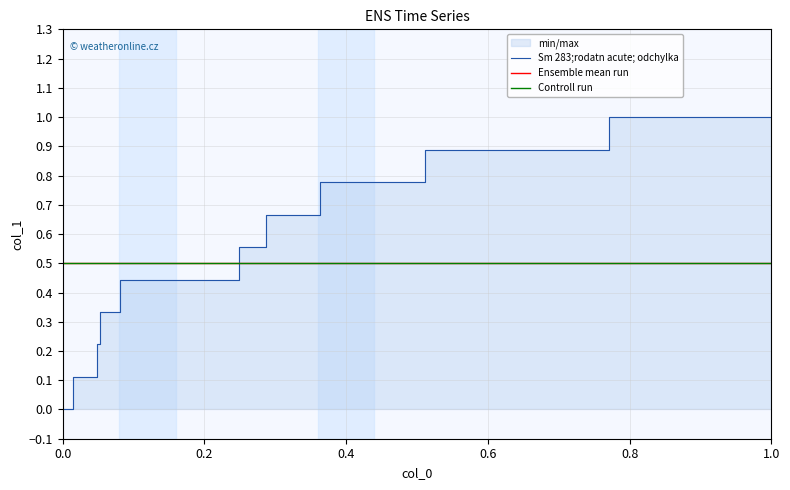

How many positive values are there?

20